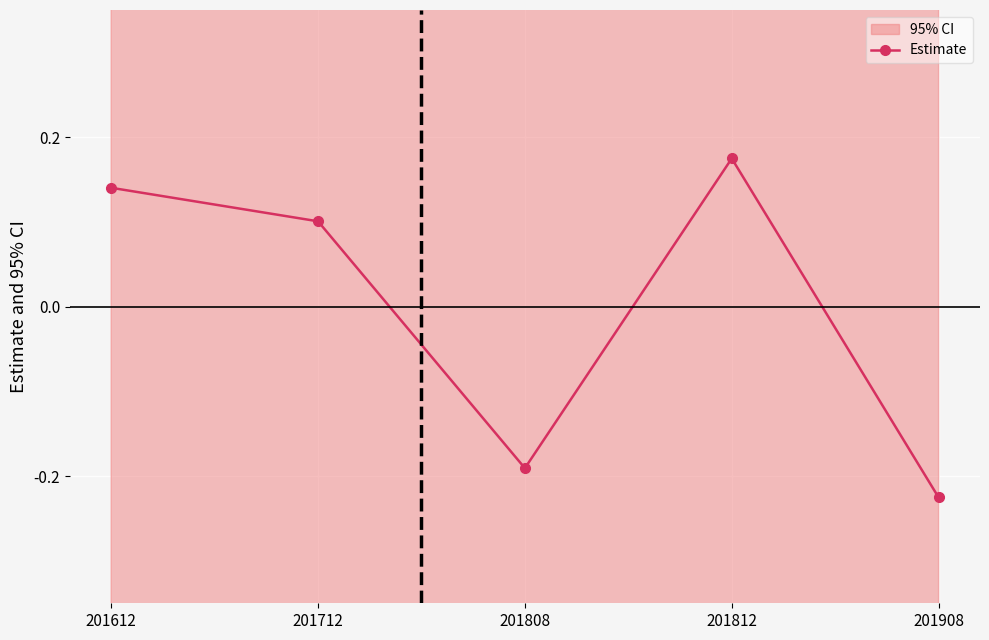

Count the number of values greater than 0.

3